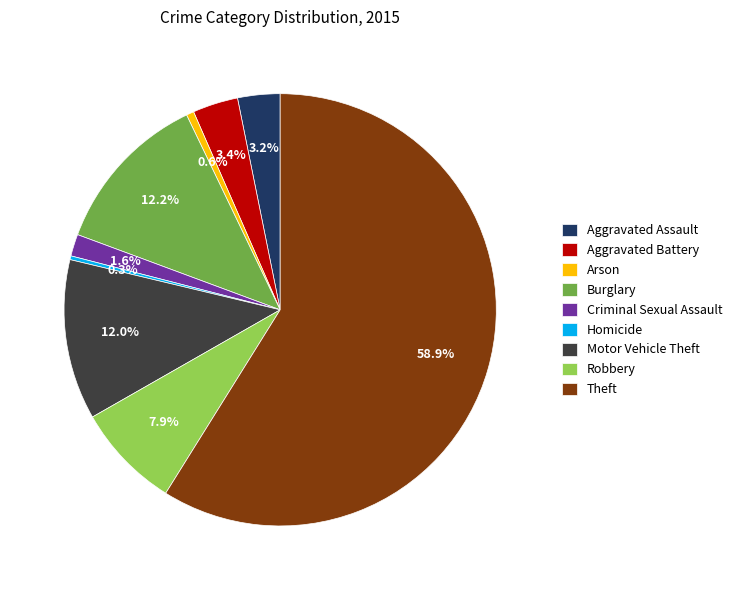

Which category has the biggest portion of the pie?

Theft